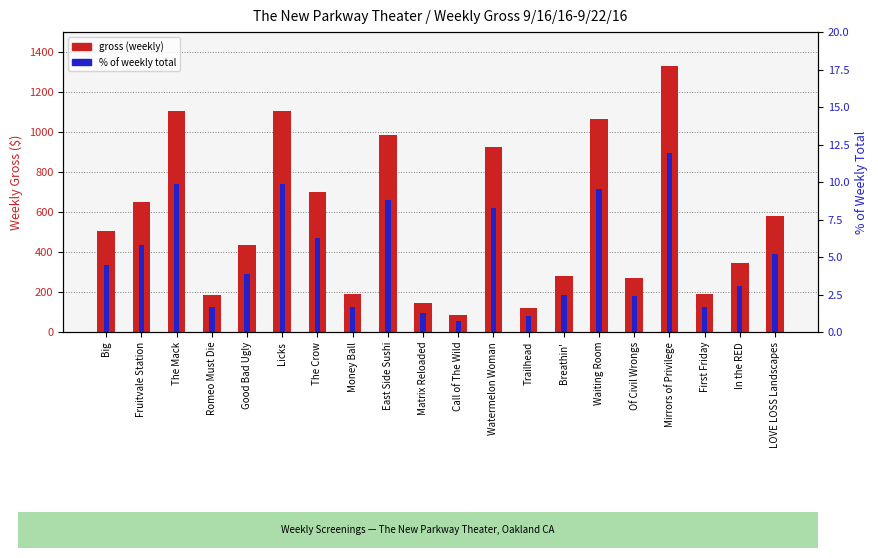

What is the value of the gross bar at the 16th from the left?

270.0